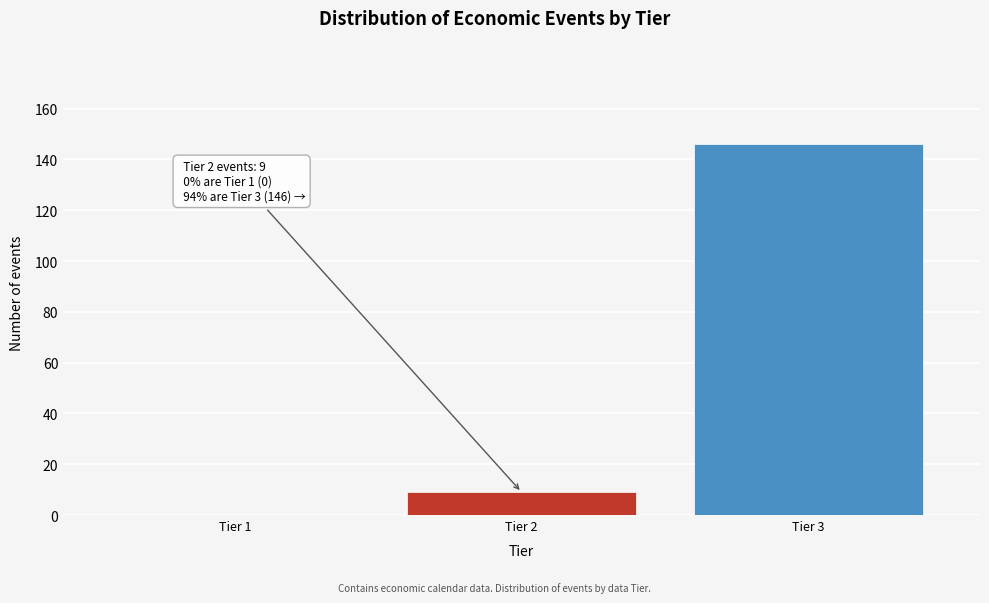

Reading right to left, transcribe all the data shown in this chart.

Tier 3=146	Tier 2=9	Tier 1=0